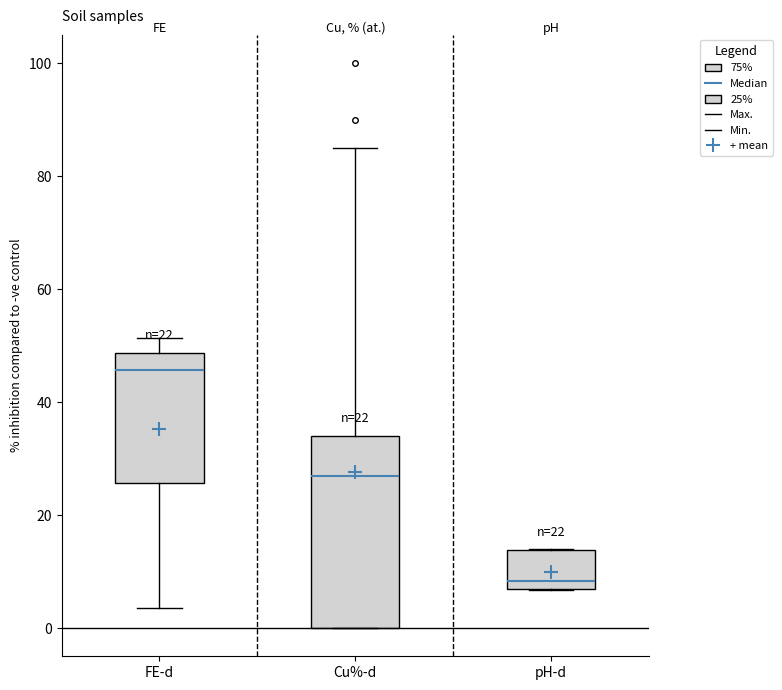

Which box is the tallest, from its lower edge to its upper edge?

Cu%-d